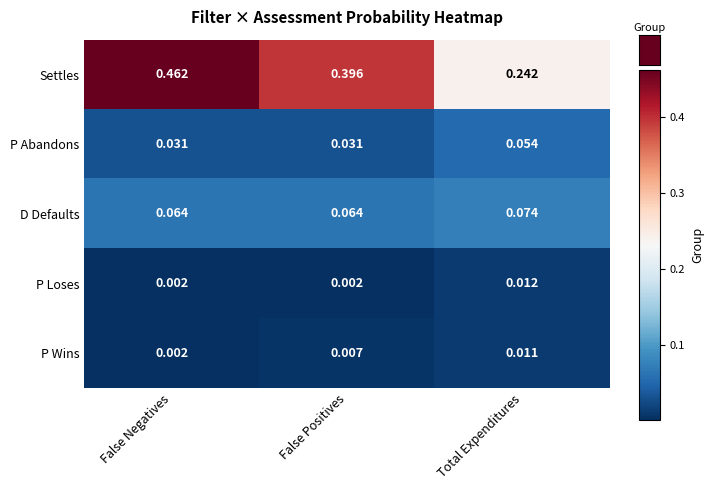

At False Positives, list the series in order from largest to smallest.

Settles, D Defaults, P Abandons, P Wins, P Loses